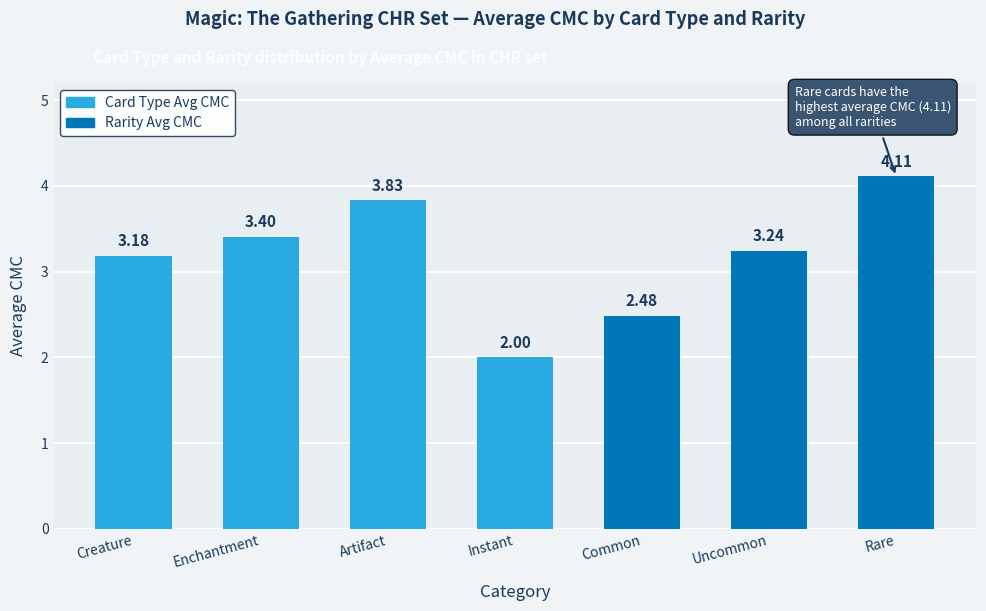

True or false: the data shows 1.3 at Instant.

False